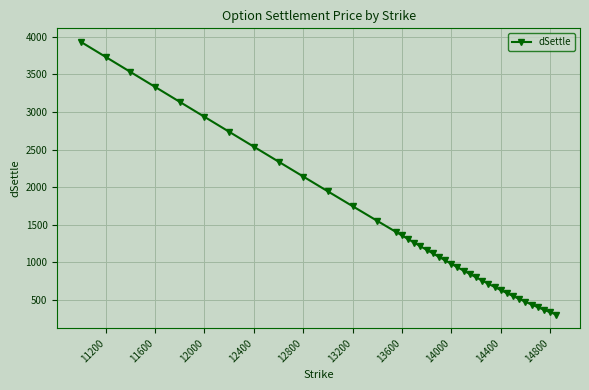

What is the difference between the maximum and second lowest values?

3590.9